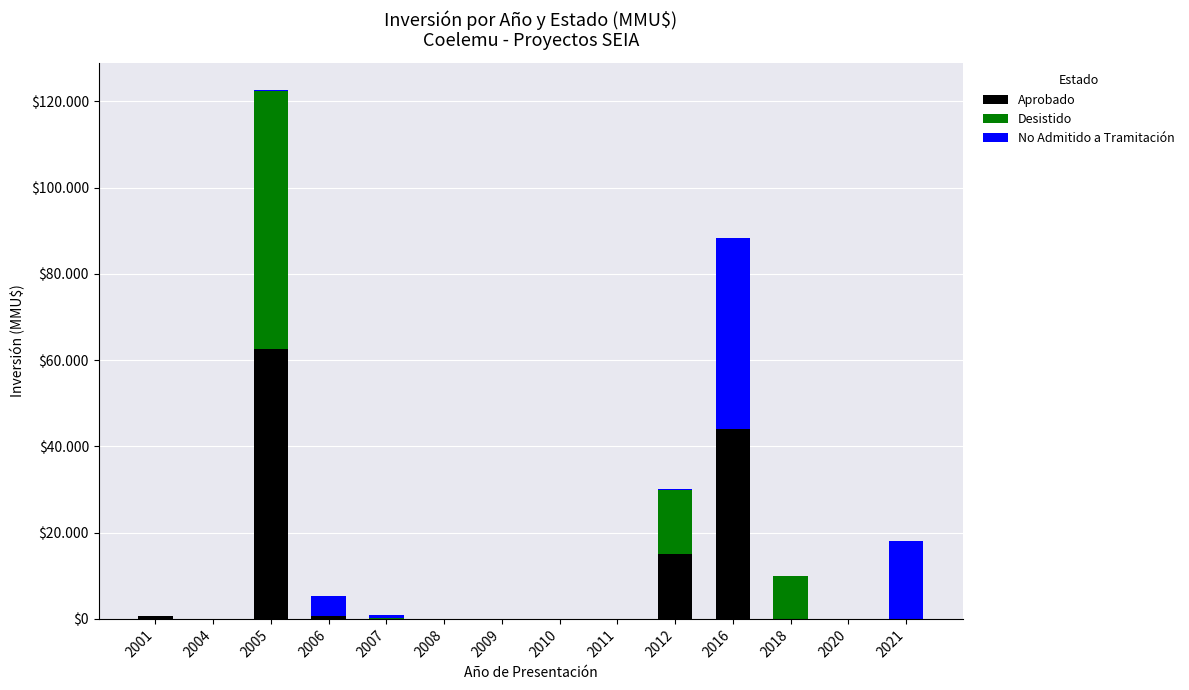

Does the chart contain stacked bars?

Yes